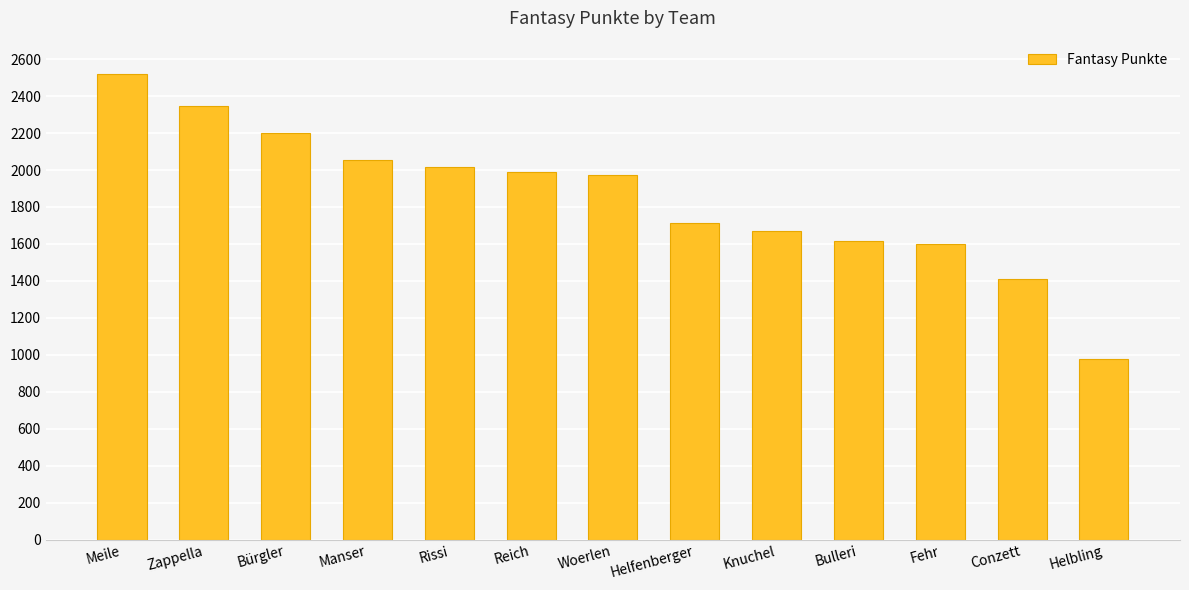

What is the greatest value displayed?

2522